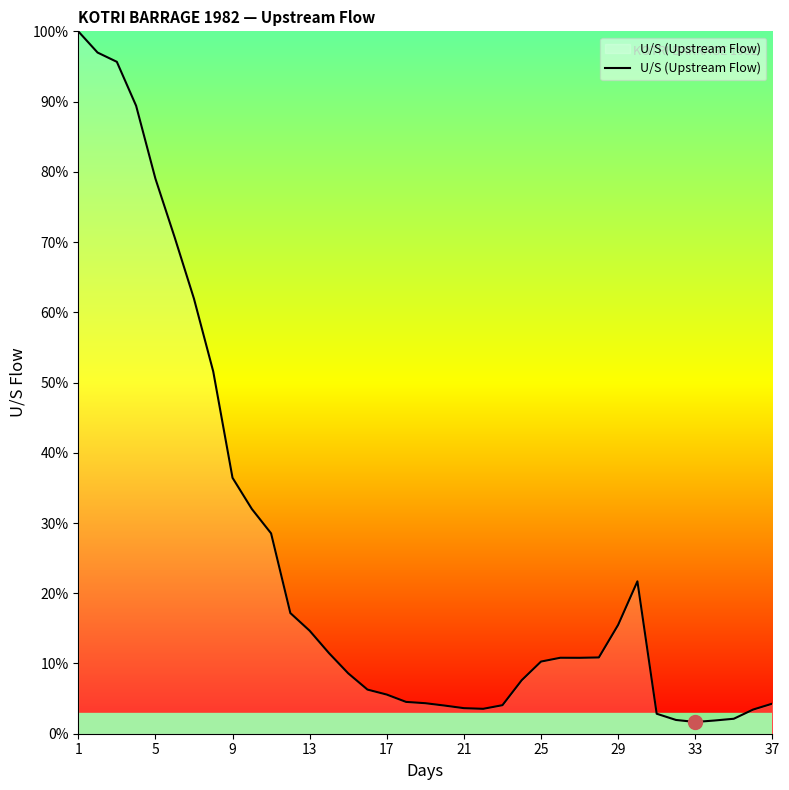

What is the greatest value displayed?

100.0